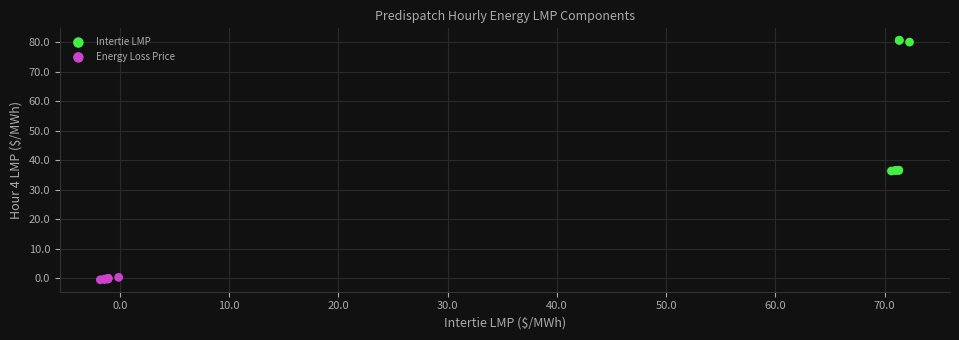

Which series reaches the minimum Y coordinate?

Energy Loss Price